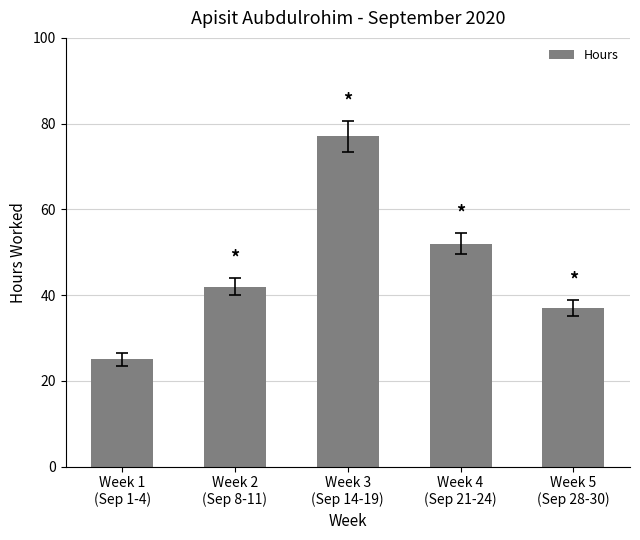

List the labels in order of value, largest first.

Week 3
(Sep 14-19), Week 4
(Sep 21-24), Week 2
(Sep 8-11), Week 5
(Sep 28-30), Week 1
(Sep 1-4)